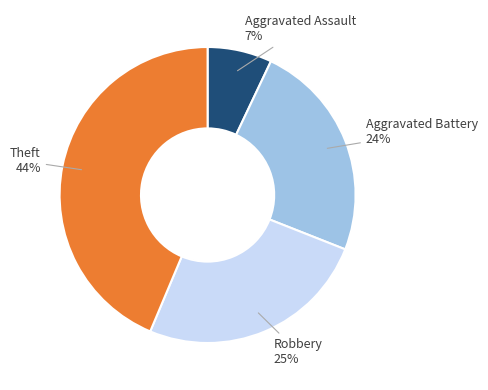

The Aggravated Assault slice represents 7% of the pie. True or false?

True